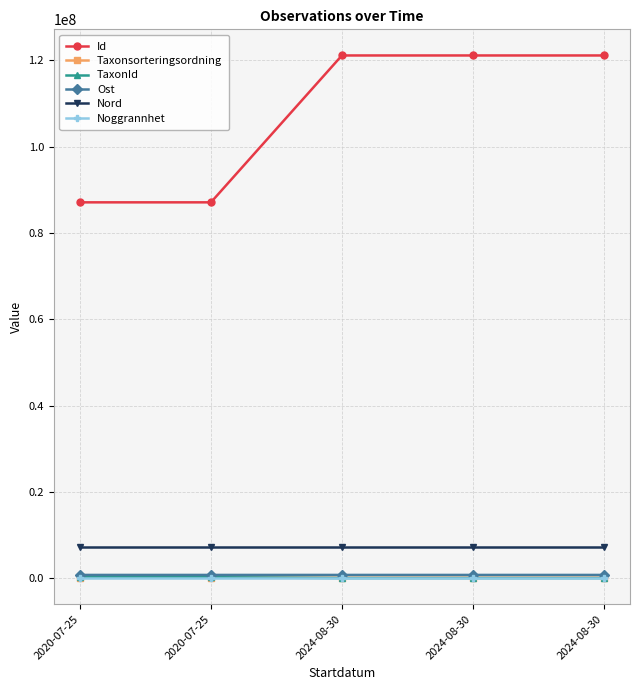

Rank the series at 2024-08-30 from lowest to highest value.

Noggrannhet, TaxonId, Taxonsorteringsordning, Ost, Nord, Id